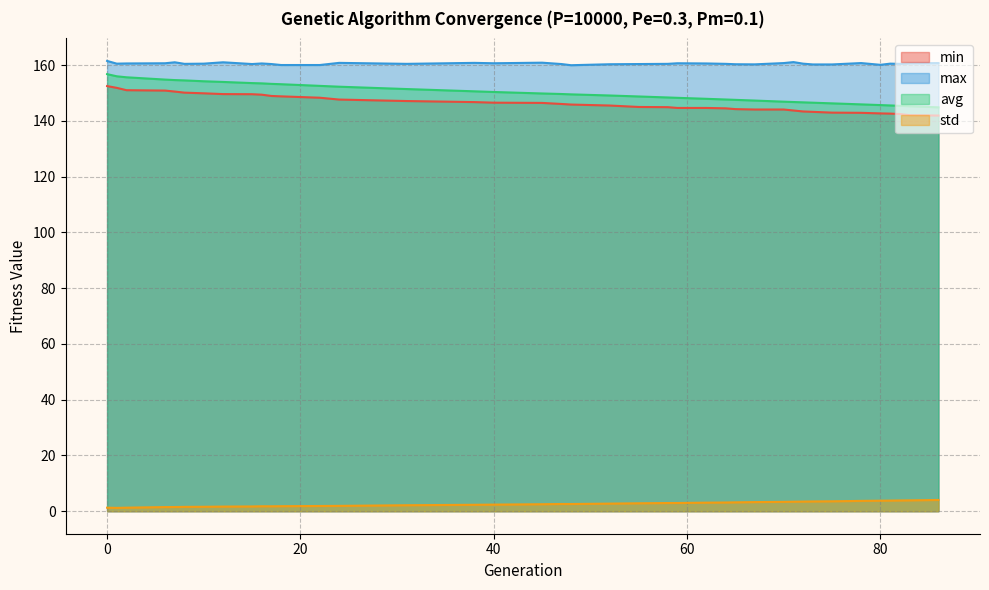

What is the smallest value displayed?

1.2